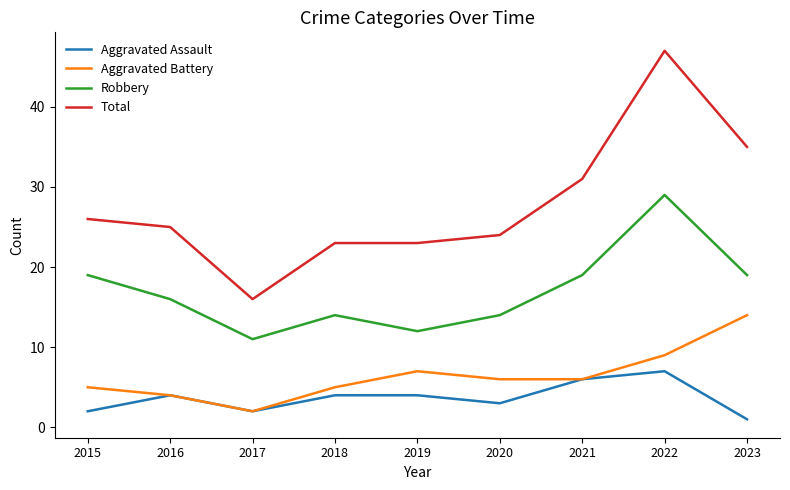

Between 2020 and 2021, which series saw the biggest shift?

Total